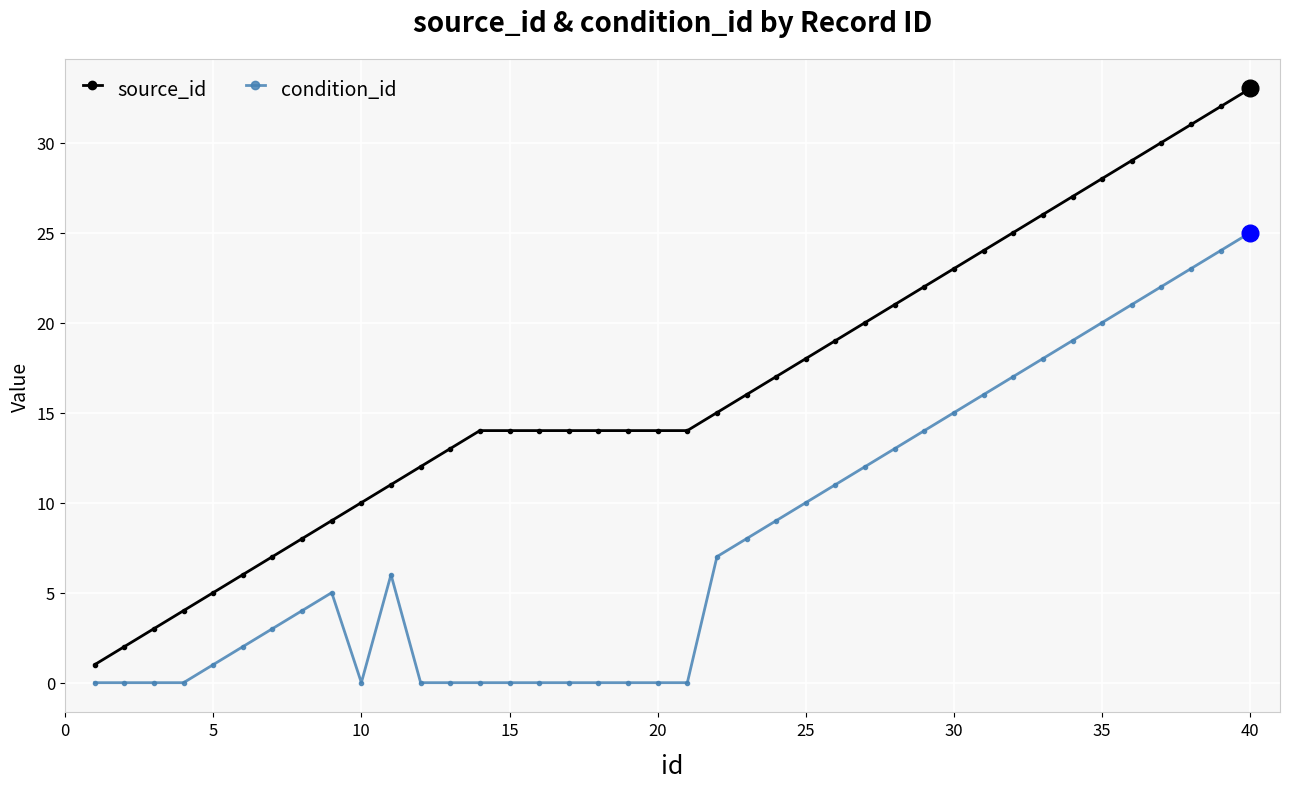

What is the value of the condition_id point at the 35th from the left?

20